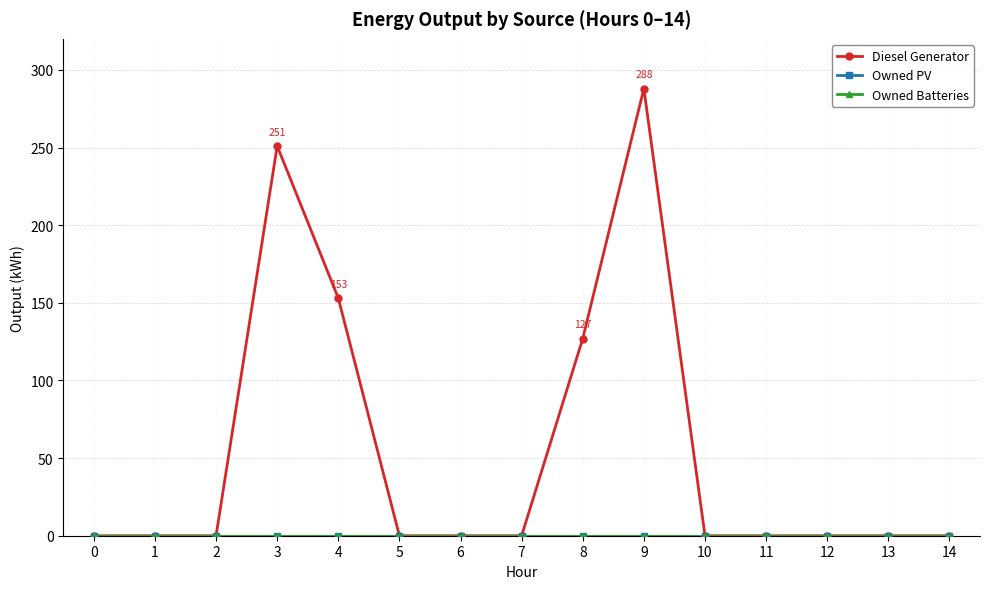

True or false: Owned Batteries and Diesel Generator cross at least once.

False